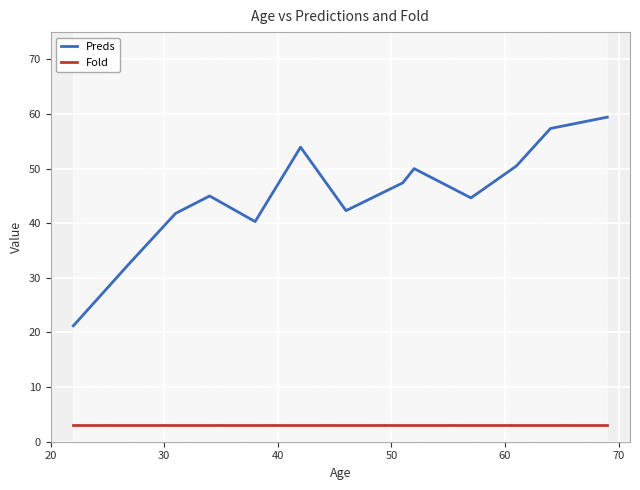

True or false: Preds and Fold cross at least once.

False